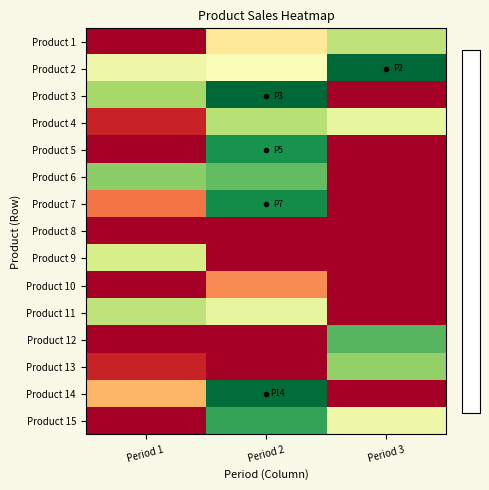

At Period 3, list the series in order from smallest to largest.

Product 3, Product 5, Product 6, Product 7, Product 8, Product 9, Product 10, Product 11, Product 14, Product 15, Product 4, Product 1, Product 13, Product 12, Product 2